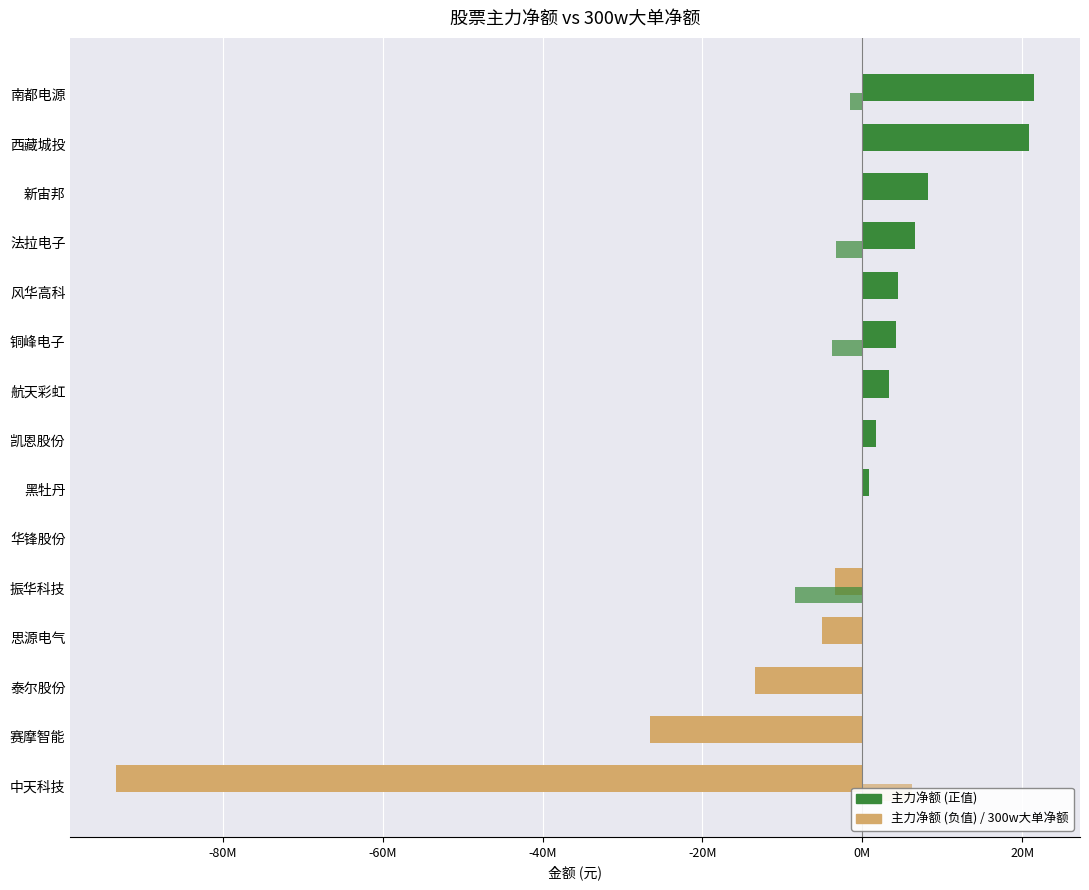

Count the number of categories in the chart.

15